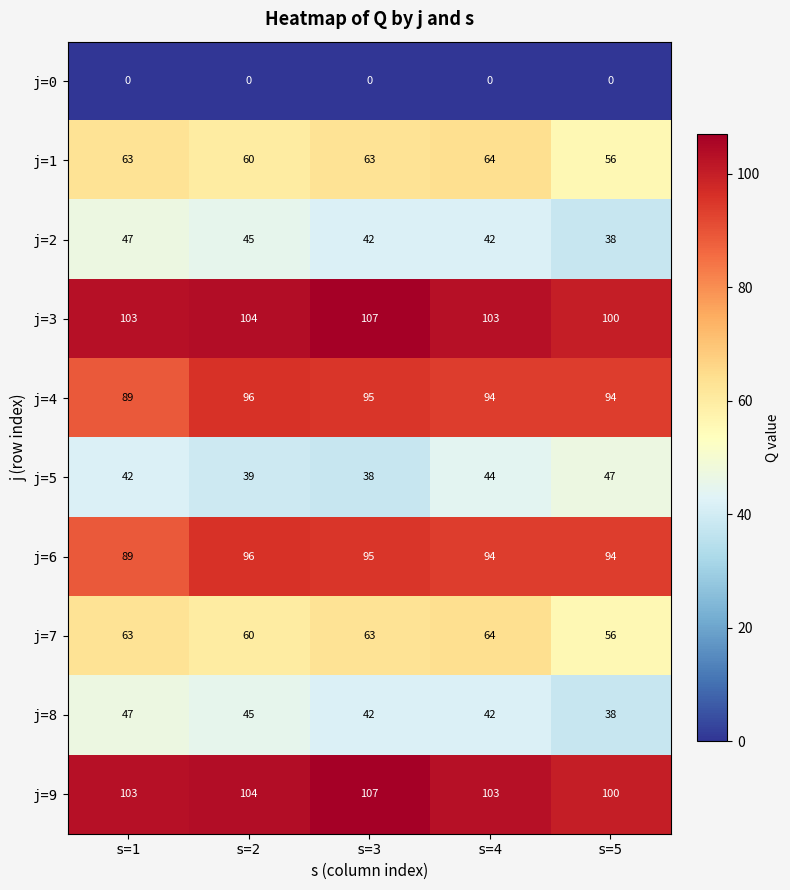

How many j=2 values are between 42 and 45?

3